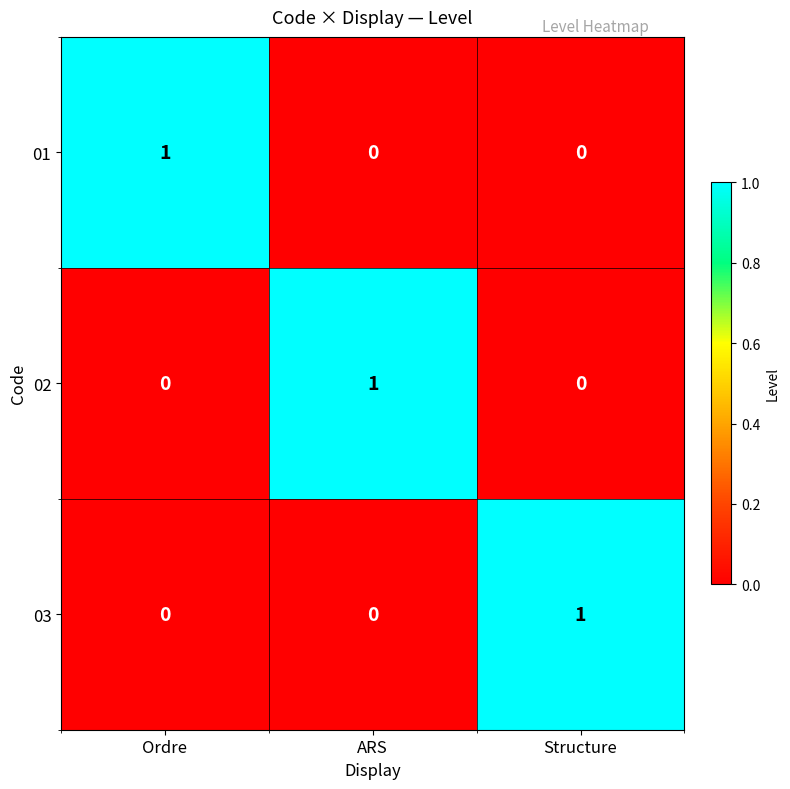

Is the value of 03 at Ordre greater than the value of 02 at ARS?

No